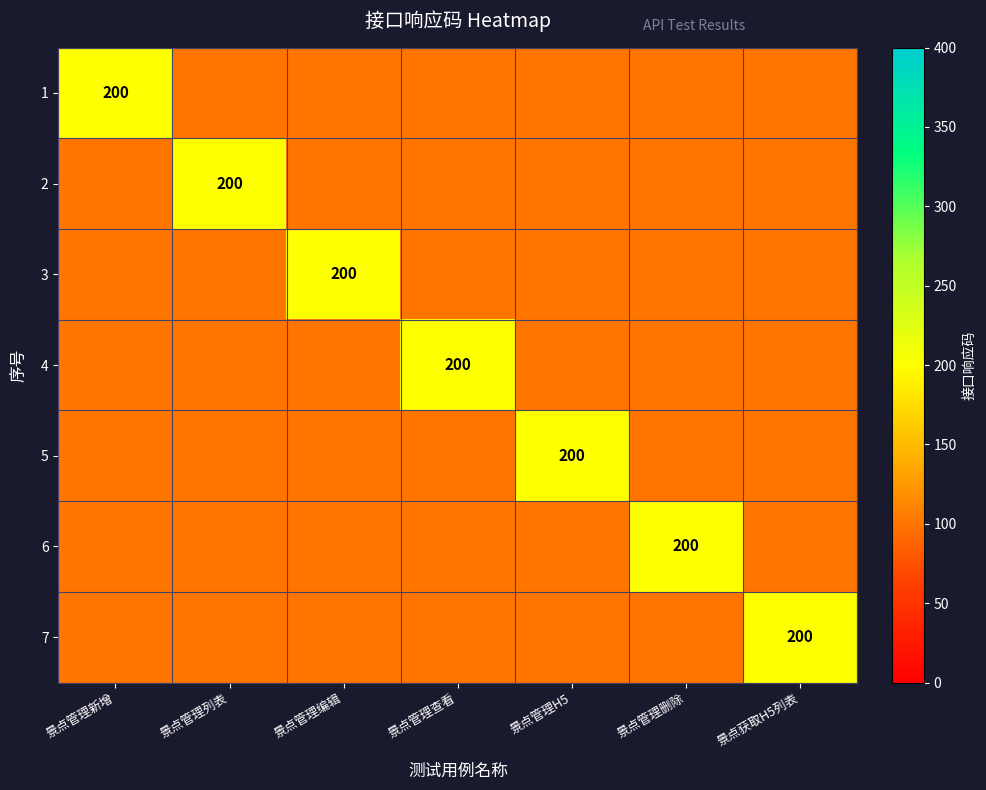

What is the difference between the highest and lowest values at 景点管理删除?

100